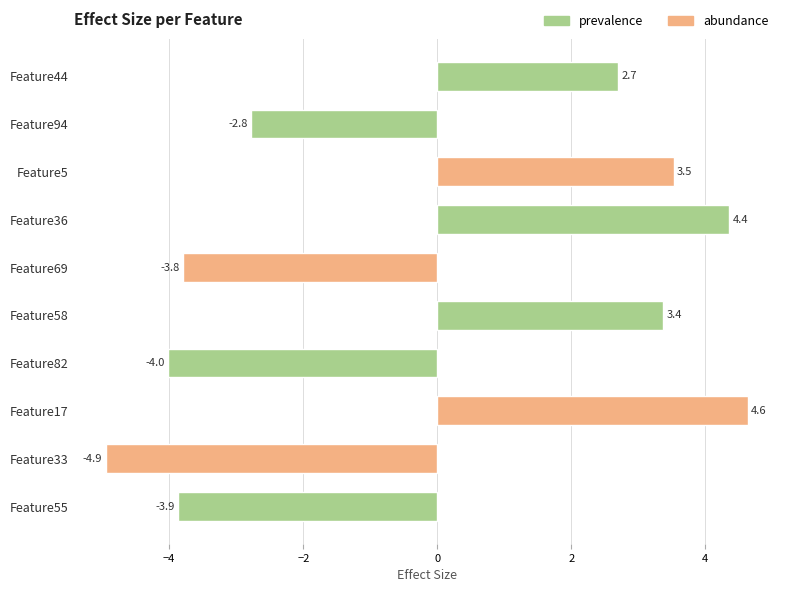

Rank the categories by value from lowest to highest.

Feature33, Feature82, Feature55, Feature69, Feature94, Feature44, Feature58, Feature5, Feature36, Feature17